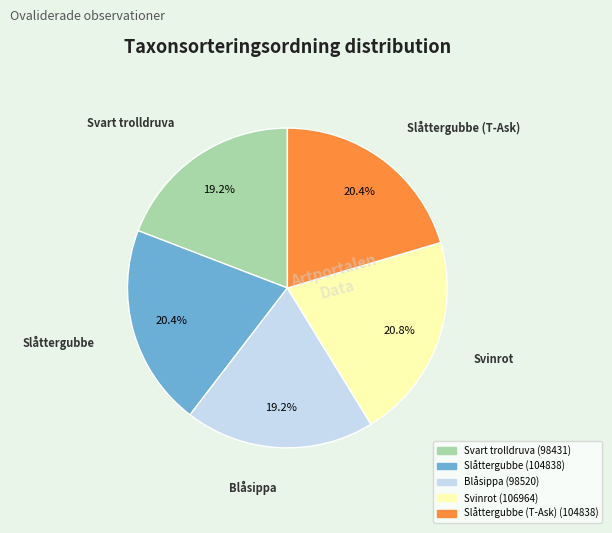

How many segments does this pie chart have?

5